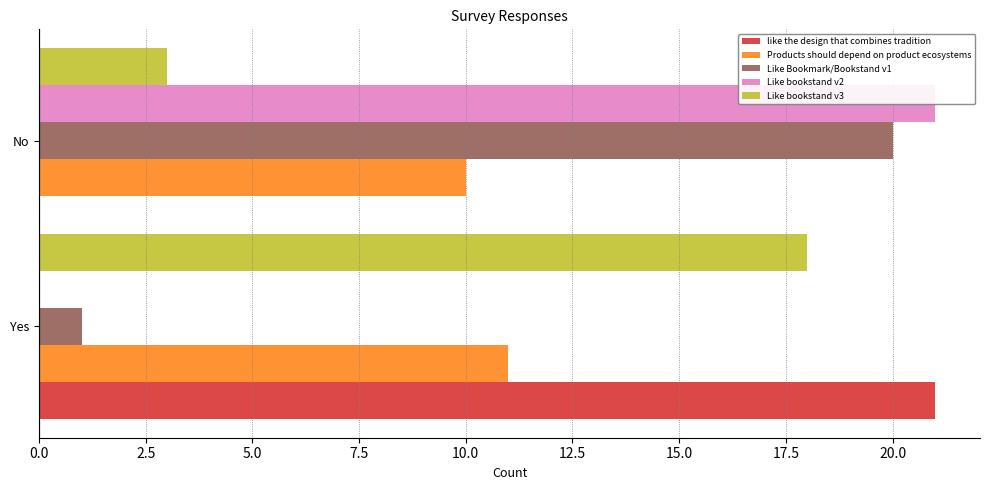

Rank the series at Yes from lowest to highest value.

Like bookstand v2, Like Bookmark/Bookstand v1, Products should depend on product ecosystems, Like bookstand v3, like the design that combines tradition